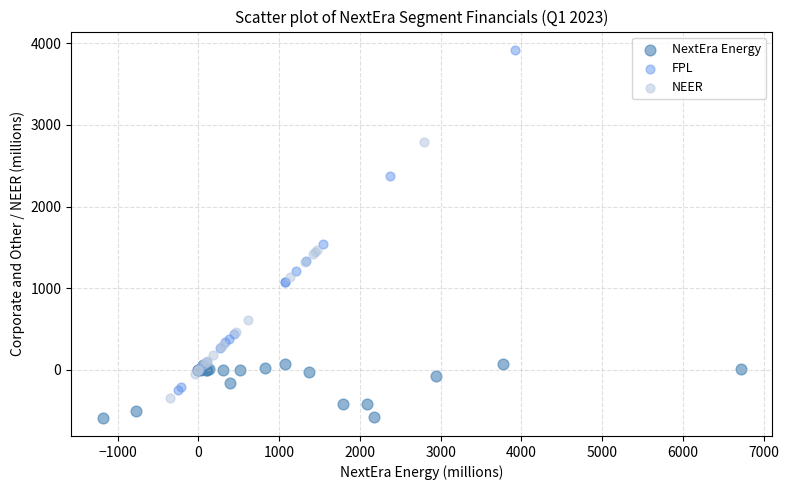

Which series reaches the maximum Y coordinate?

FPL